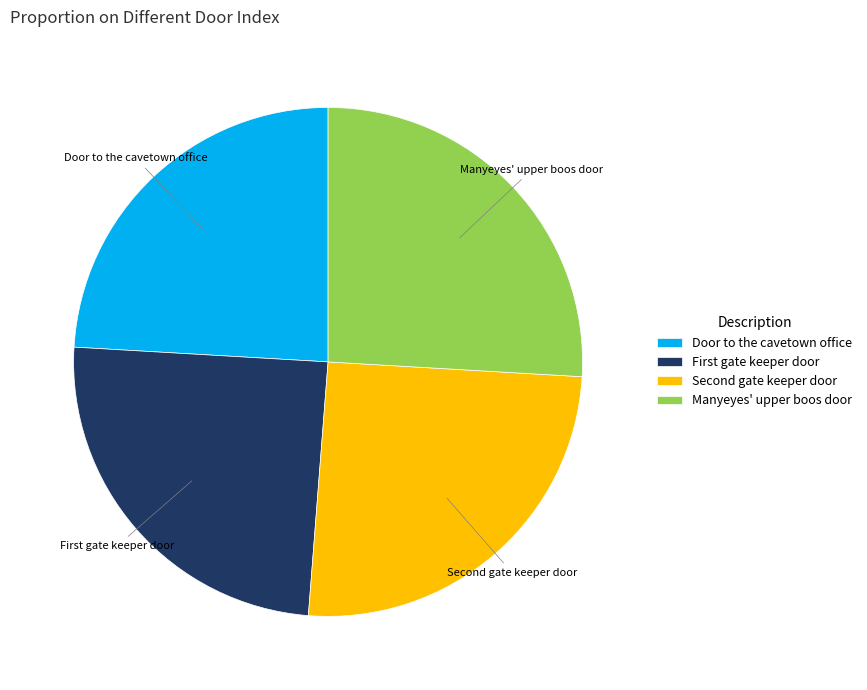

Is it true that Door to the cavetown office is 24% of the pie?

True